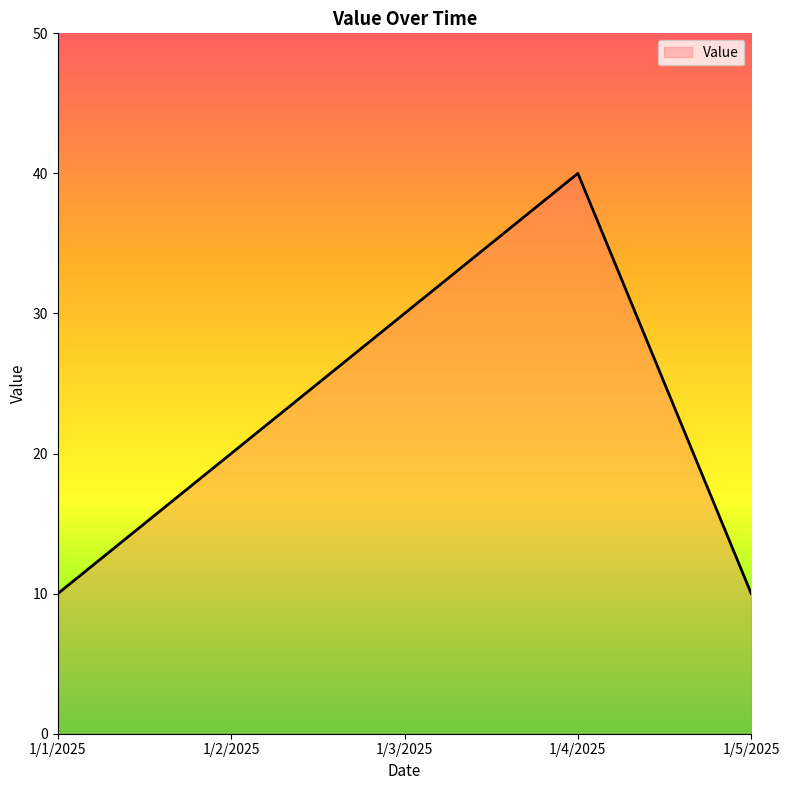

What is the difference between the second highest and second lowest values?

20